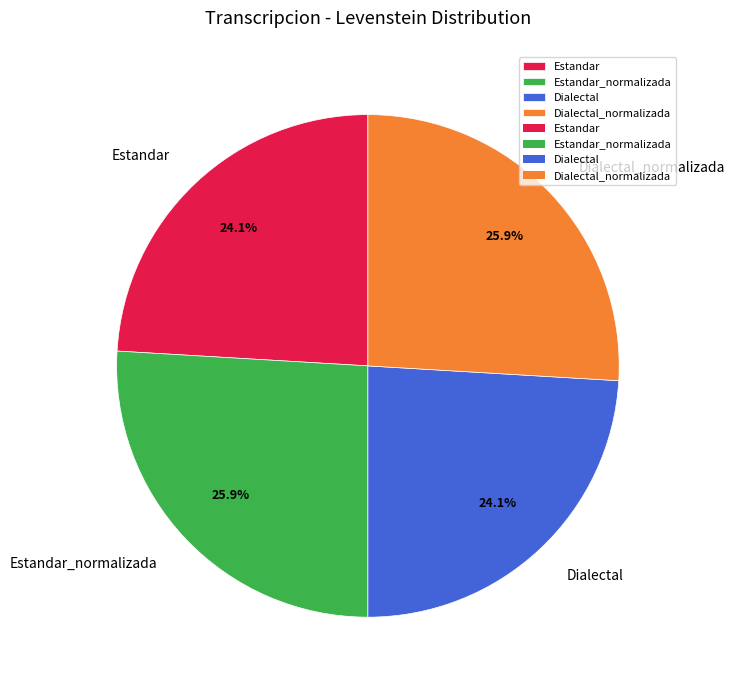

Is there any slice that represents more than half of the pie?

No